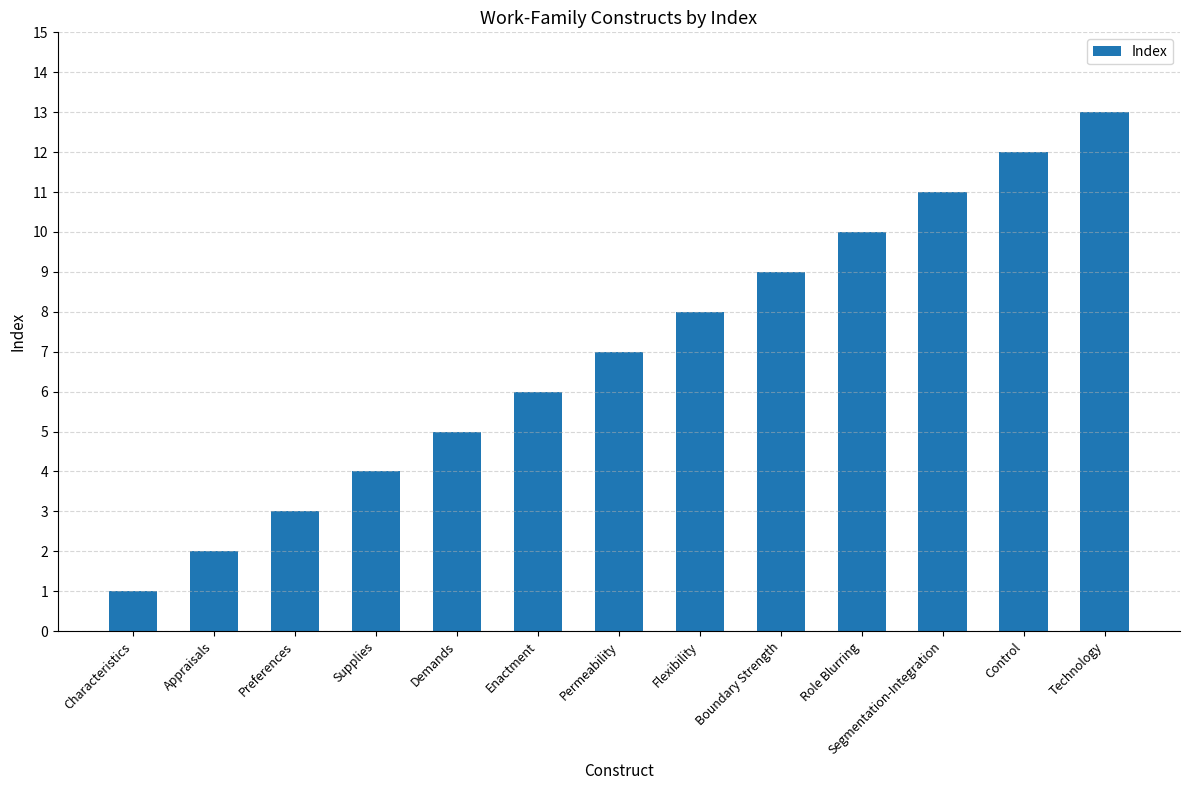

How many categories are shown in the chart?

13